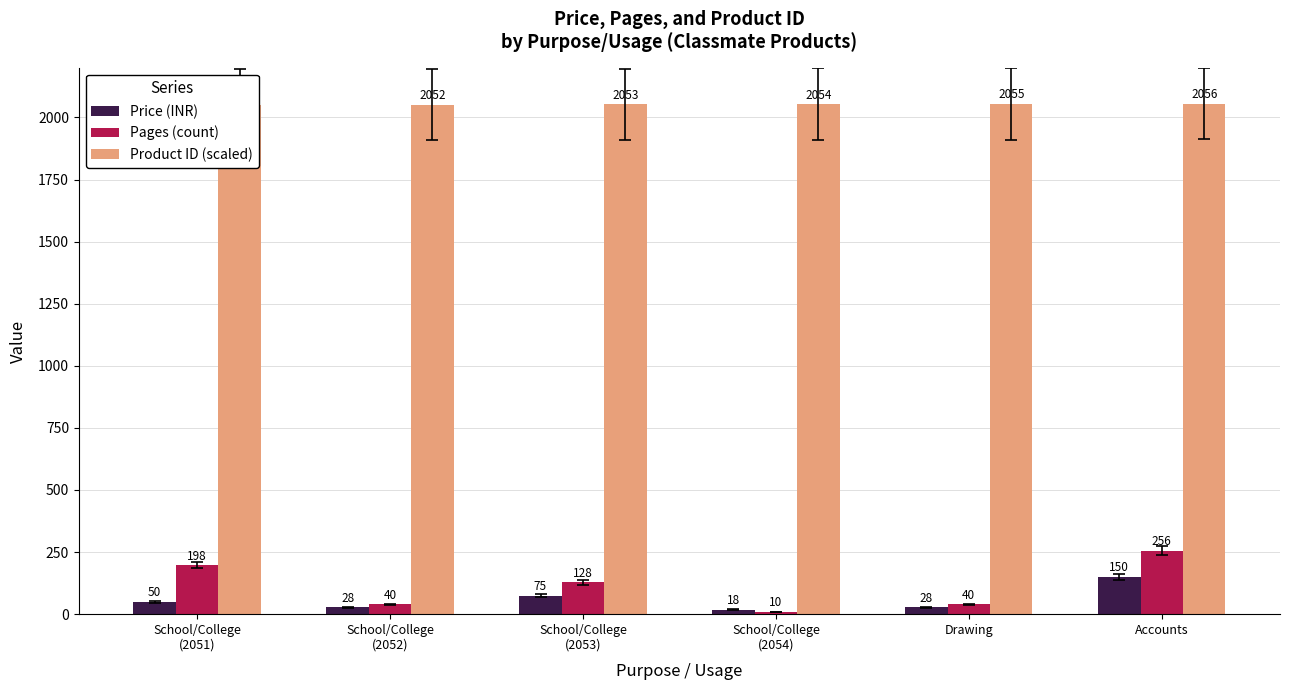

Is the value of Product ID (scaled) at School/College
(2054) greater than the value of Price (INR) at School/College
(2051)?

Yes